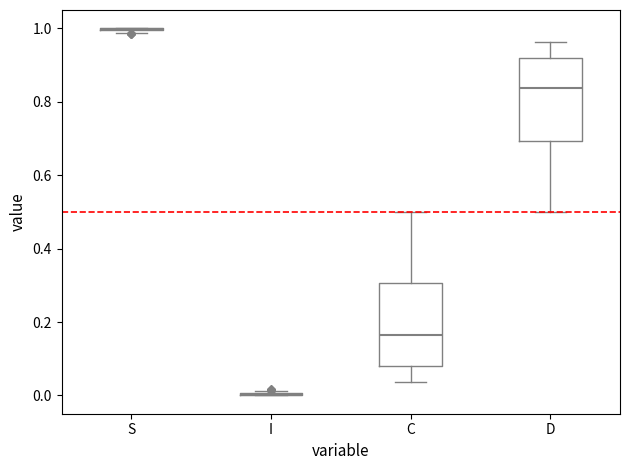

Reading left to right, transcribe this box plot: for each box, give where its median line is, the range the box spans, and where its two whiskers end, as read against the y-axis. The values are not printed on the chart, so give them approximately, as read against the axis.

S: box collapsed to a line at 1.00, whiskers 0.98 to 1.00
I: box collapsed to a line at 0.00, whiskers 0.00 to 0.02
C: median 0.16, box 0.08 to 0.30, whiskers 0.04 to 0.50
D: median 0.84, box 0.70 to 0.92, whiskers 0.50 to 0.96